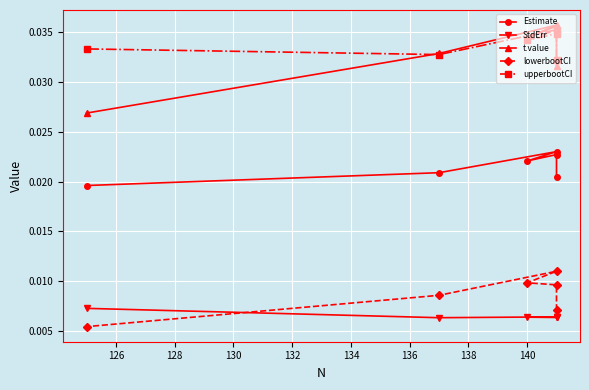

What are all the series names shown in the legend?

Estimate, StdErr, t.value, lowerbootCI, upperbootCI